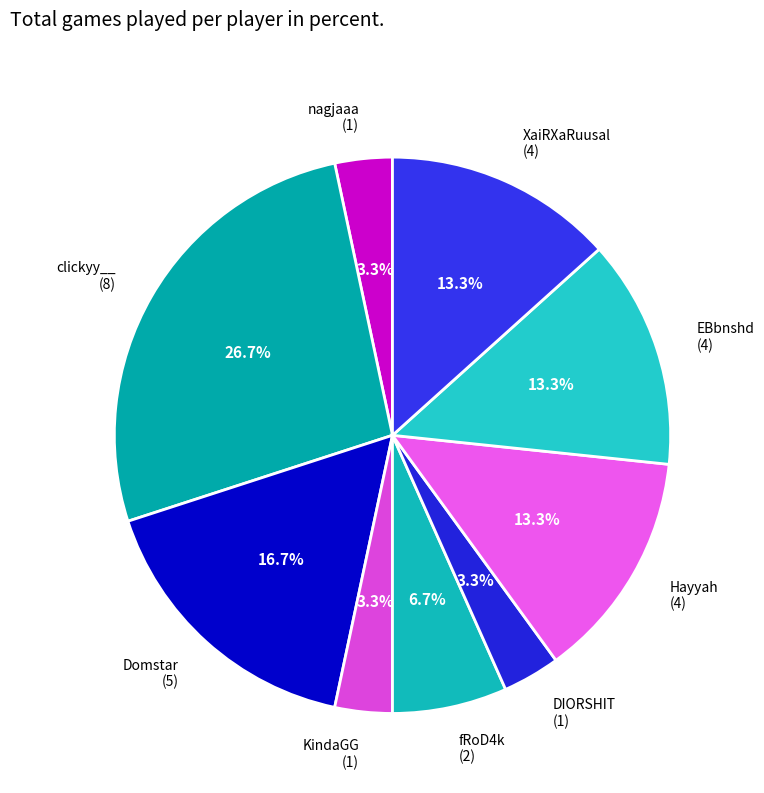

What percentage is the Domstar slice, to the nearest percent?

17%